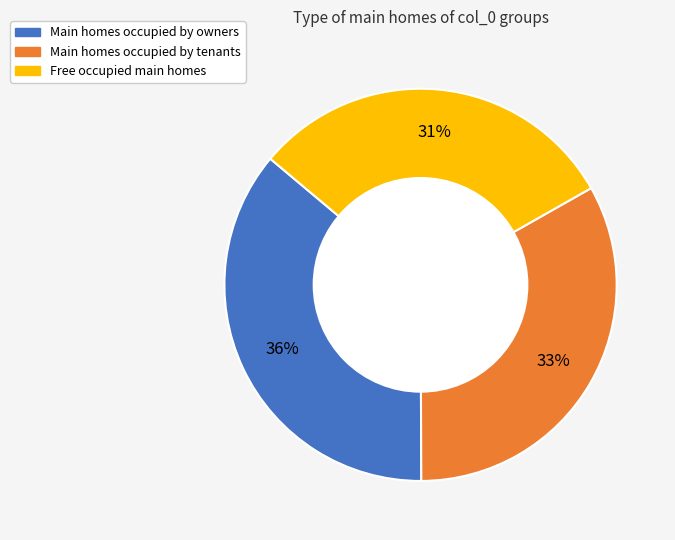

Rank the categories by value from highest to lowest.

Main homes occupied by owners, Main homes occupied by tenants, Free occupied main homes